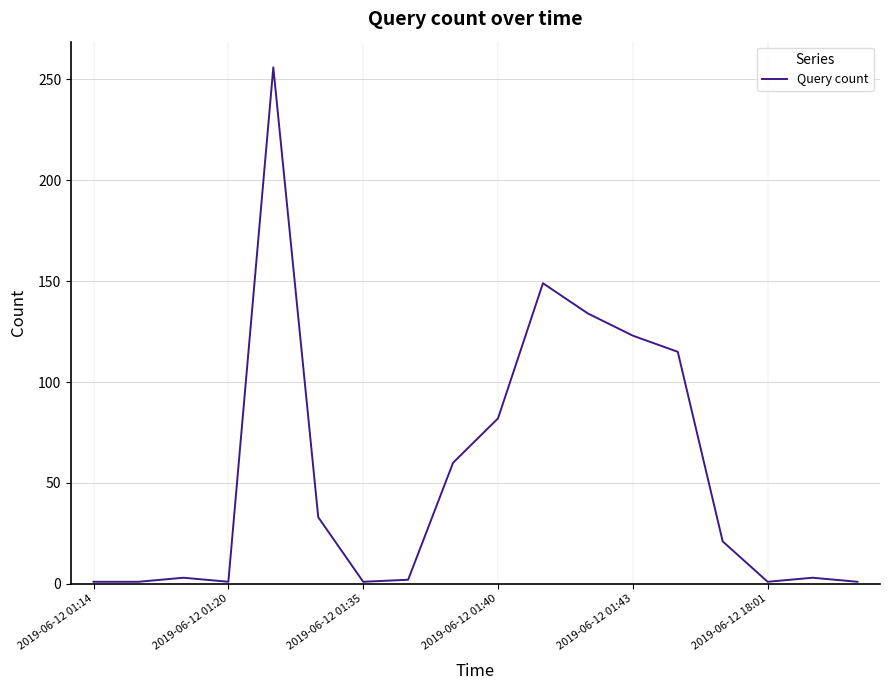

What is the difference between the maximum and minimum values?

255